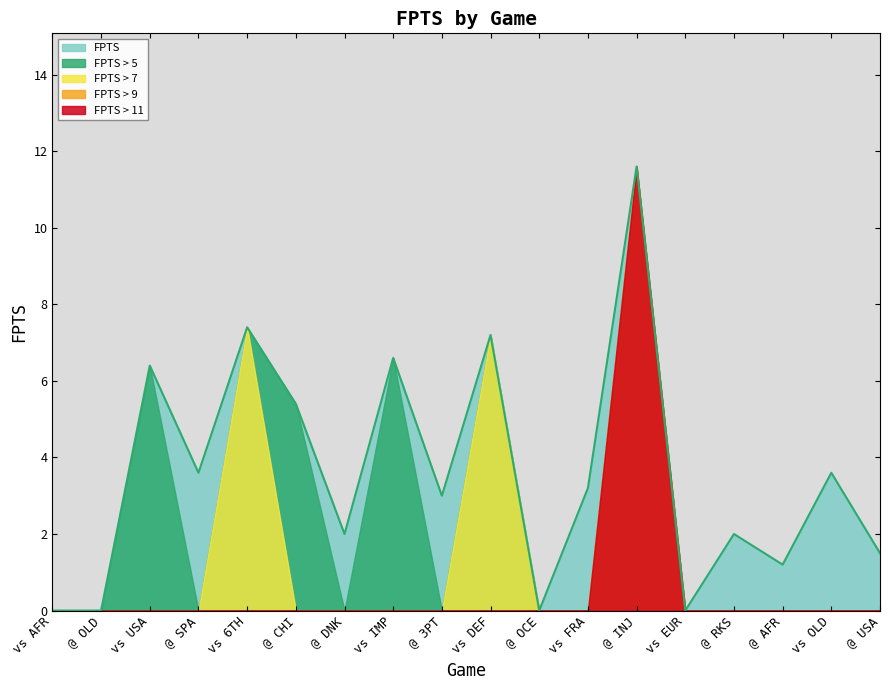

At which label does the data first exceed 3?

vs USA